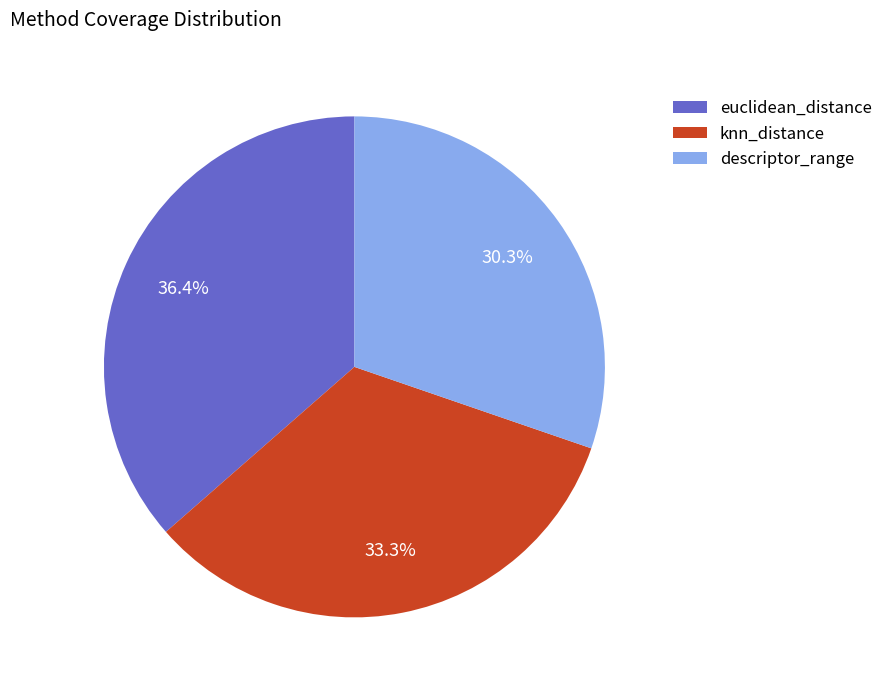

What is the largest slice in the pie chart?

euclidean_distance